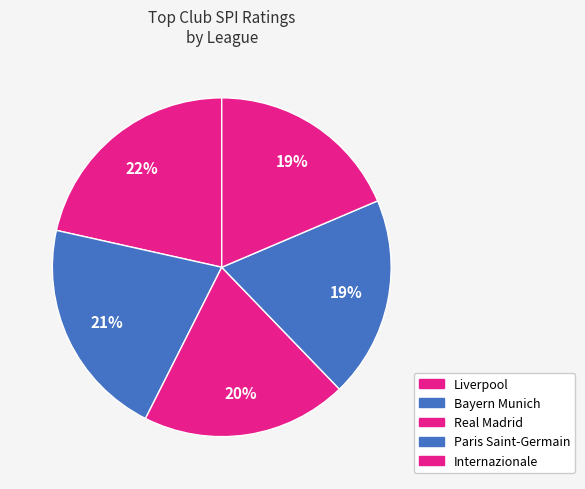

How many segments does this pie chart have?

5